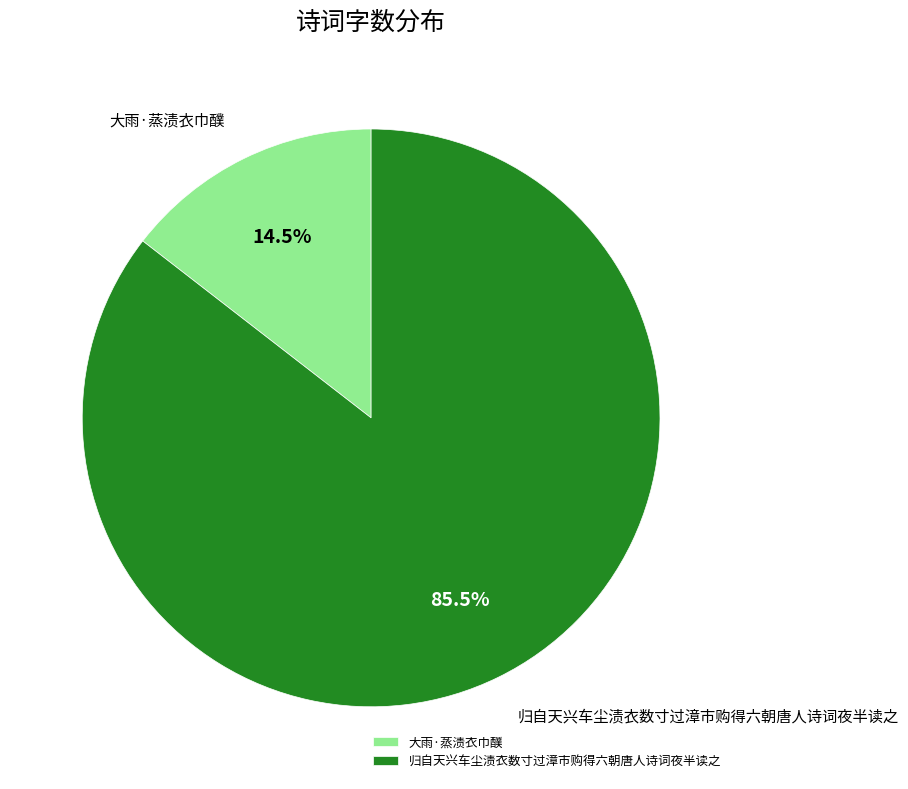

Which category accounts for the majority?

归自天兴车尘渍衣数寸过漳市购得六朝唐人诗词夜半读之